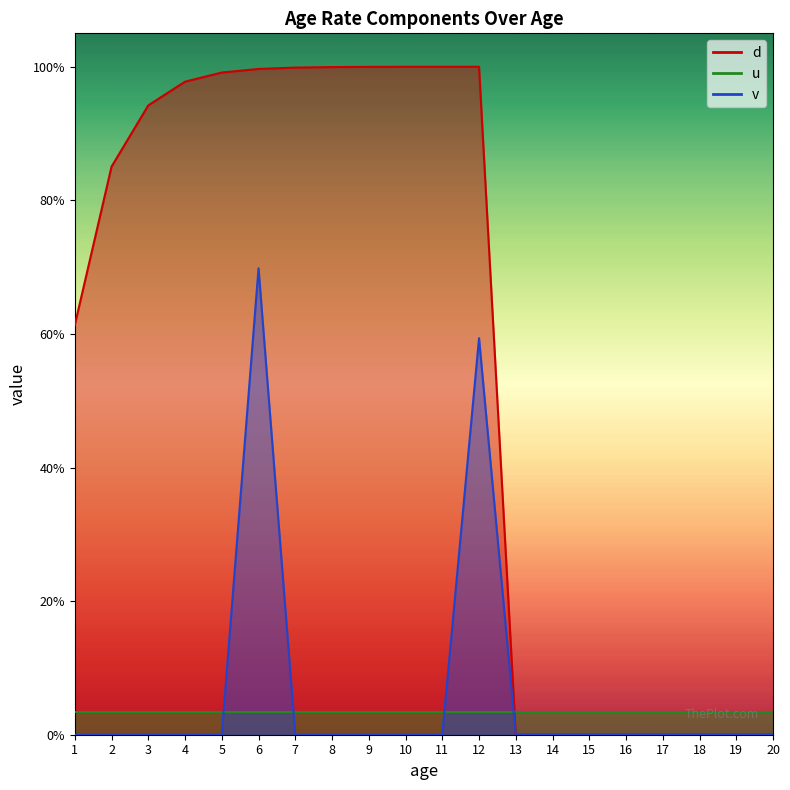

True or false: d and v intersect in this chart.

False